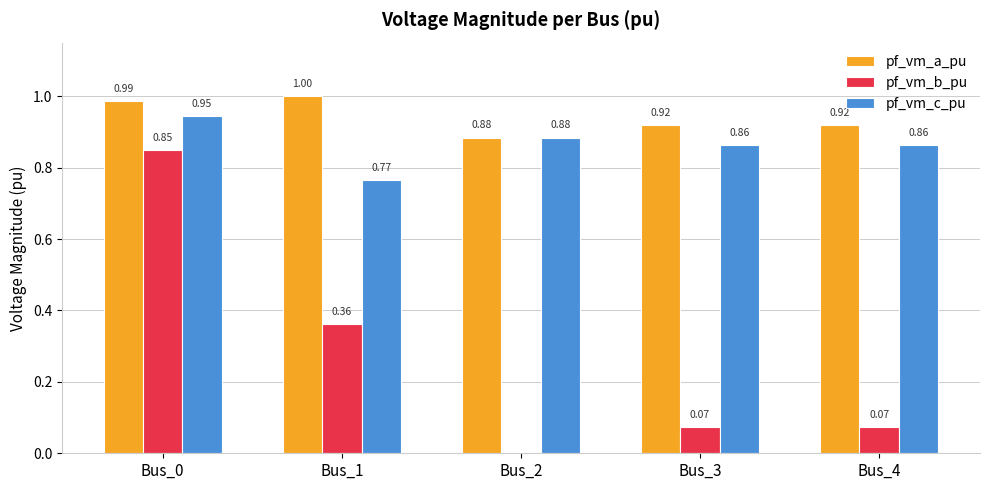

Is the value of pf_vm_b_pu at Bus_4 greater than the value of pf_vm_c_pu at Bus_1?

No